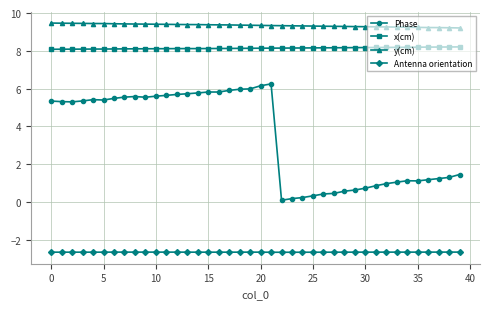

What is the difference between the maximum and second lowest values in the y(cm) series?

0.2